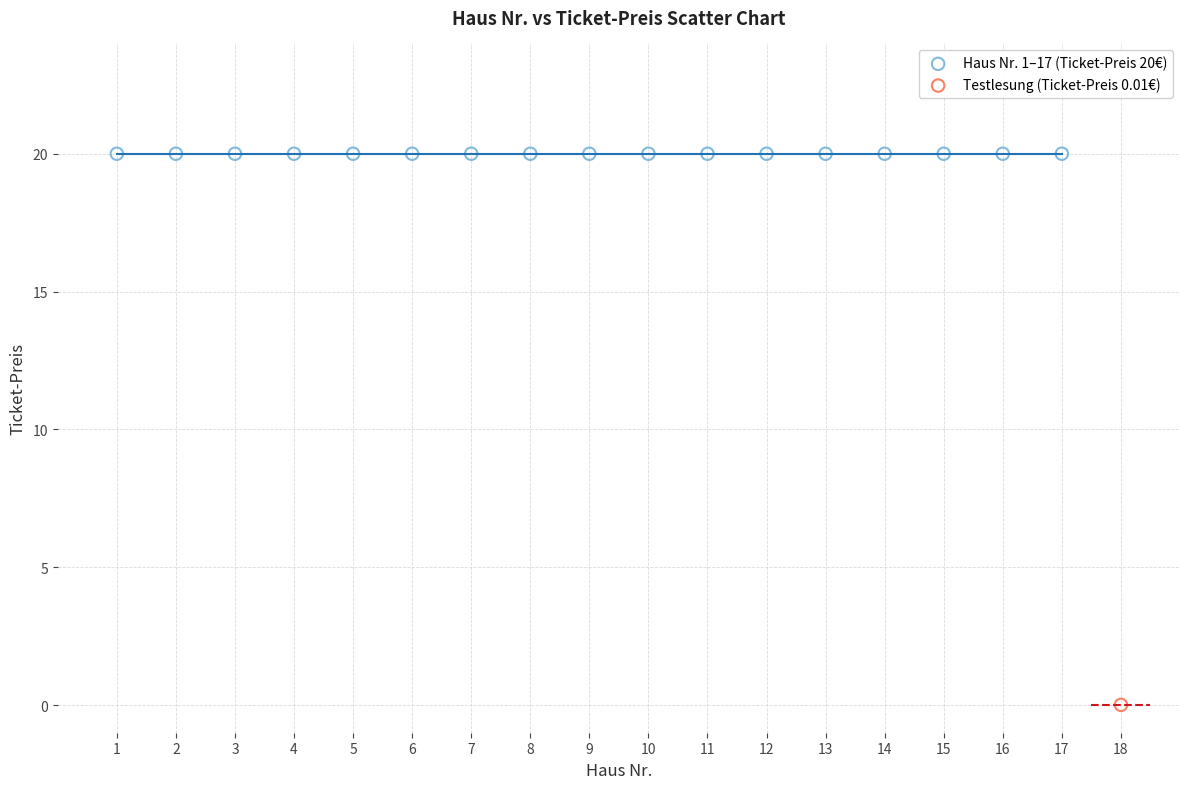

What are all the series names shown in the legend?

Haus Nr. 1–17 (Ticket-Preis 20€), Testlesung (Ticket-Preis 0.01€)